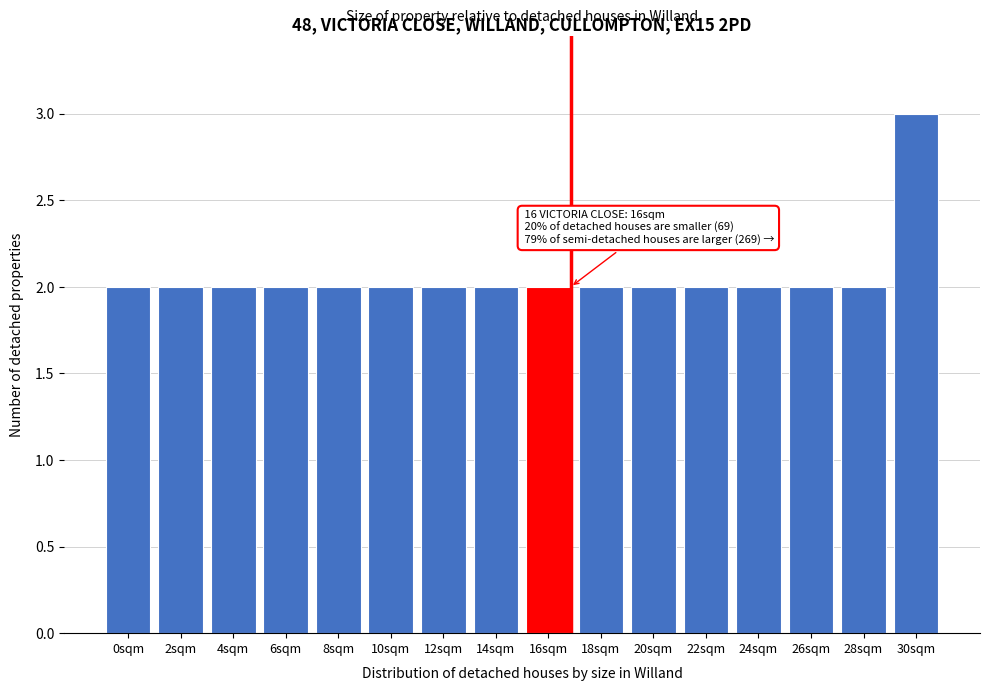

Reading left to right, extract all data points from this chart.

0sqm=2	2sqm=2	4sqm=2	6sqm=2	8sqm=2	10sqm=2	12sqm=2	14sqm=2	16sqm=2	18sqm=2	20sqm=2	22sqm=2	24sqm=2	26sqm=2	28sqm=2	30sqm=3